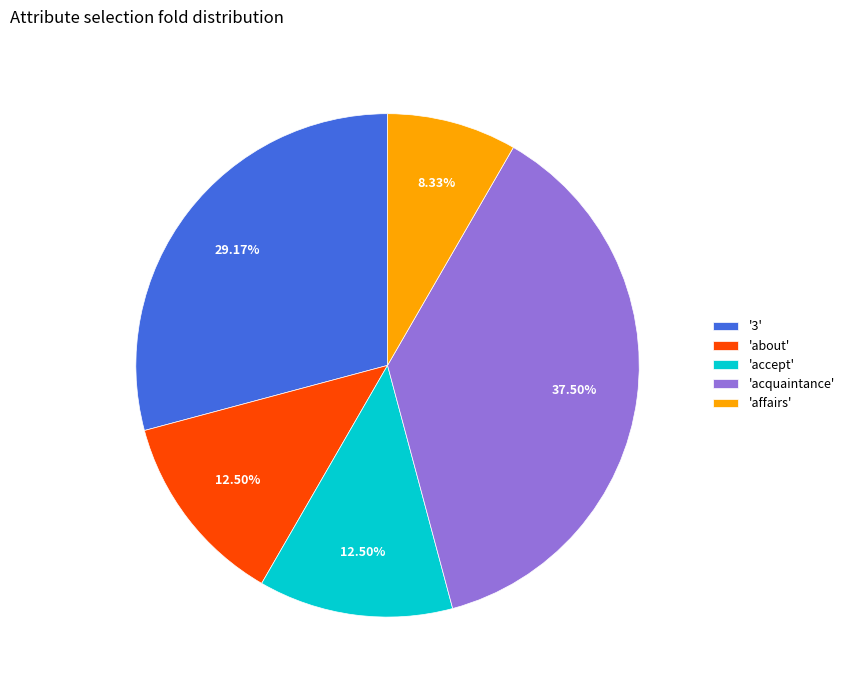

Is there any slice that represents more than half of the pie?

No